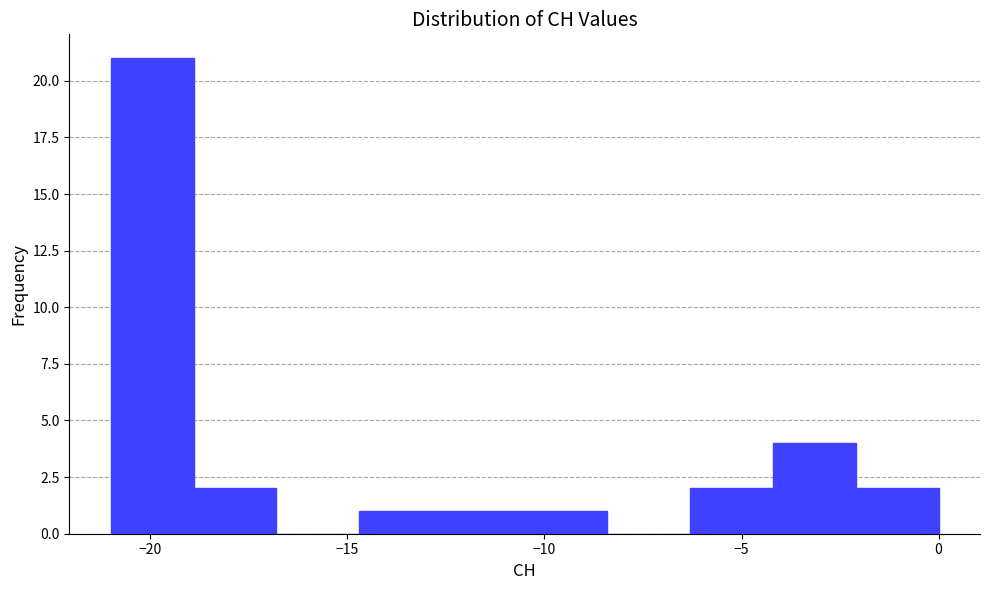

Reading left to right, transcribe this chart: for each bar, give the range it covers on the x-axis and its height. Neither the bar edges nor the heights are printed on the chart, so give them approximately, as read against the axes.

-21.0 to -18.9: 21
-18.9 to -16.8: 2
-16.8 to -14.7: 0
-14.7 to -12.6: 1
-12.6 to -10.5: 1
-10.5 to -8.4: 1
-8.4 to -6.3: 0
-6.3 to -4.2: 2
-4.2 to -2.1: 4
-2.1 to 0.0: 2